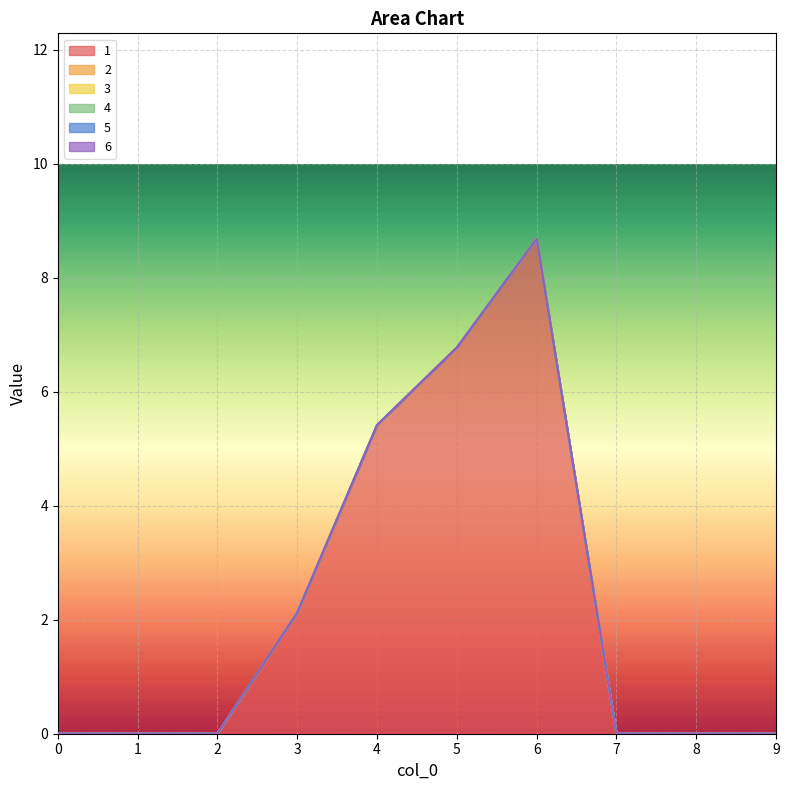

How many lines are shown in the chart?

6